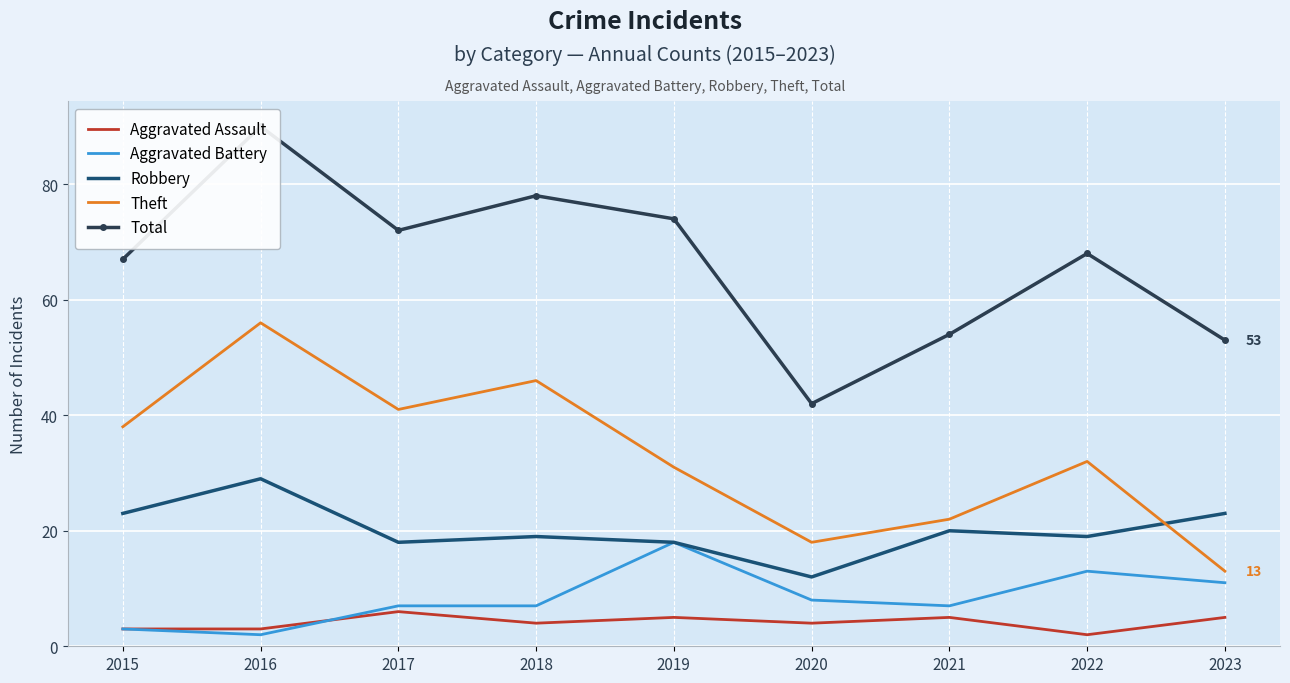

What is the difference between the maximum and minimum values in the Total series?

48